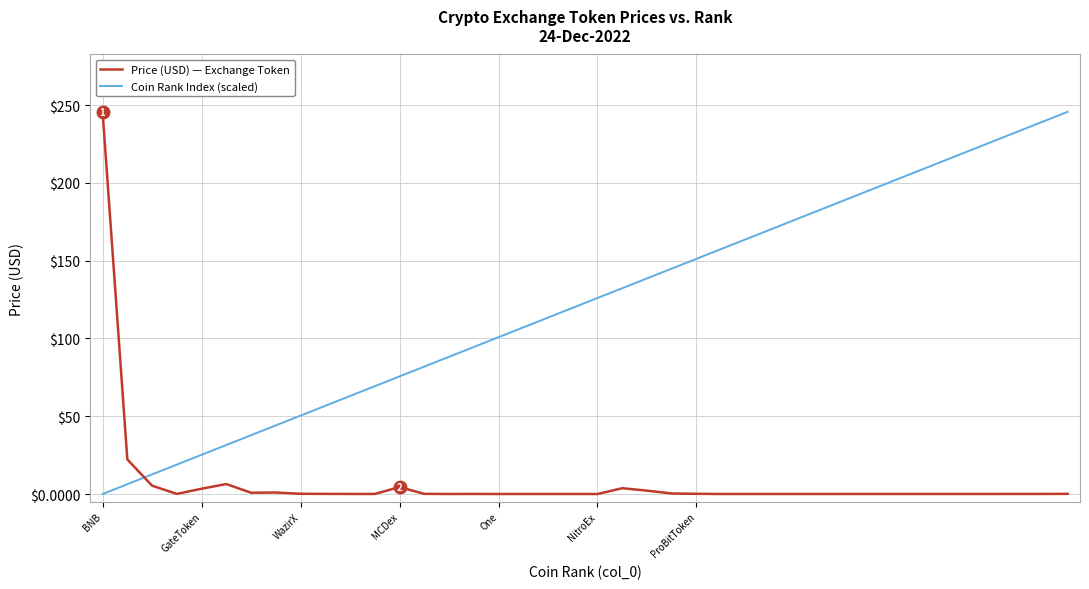

What is the greatest value displayed?

245.7